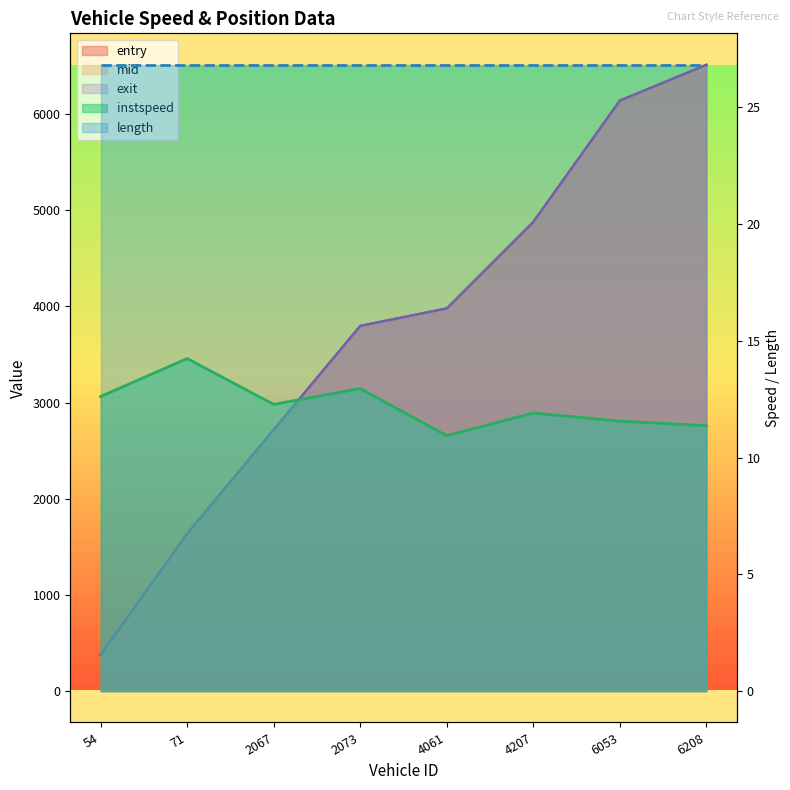

At which label does exit reach its minimum?

54.0